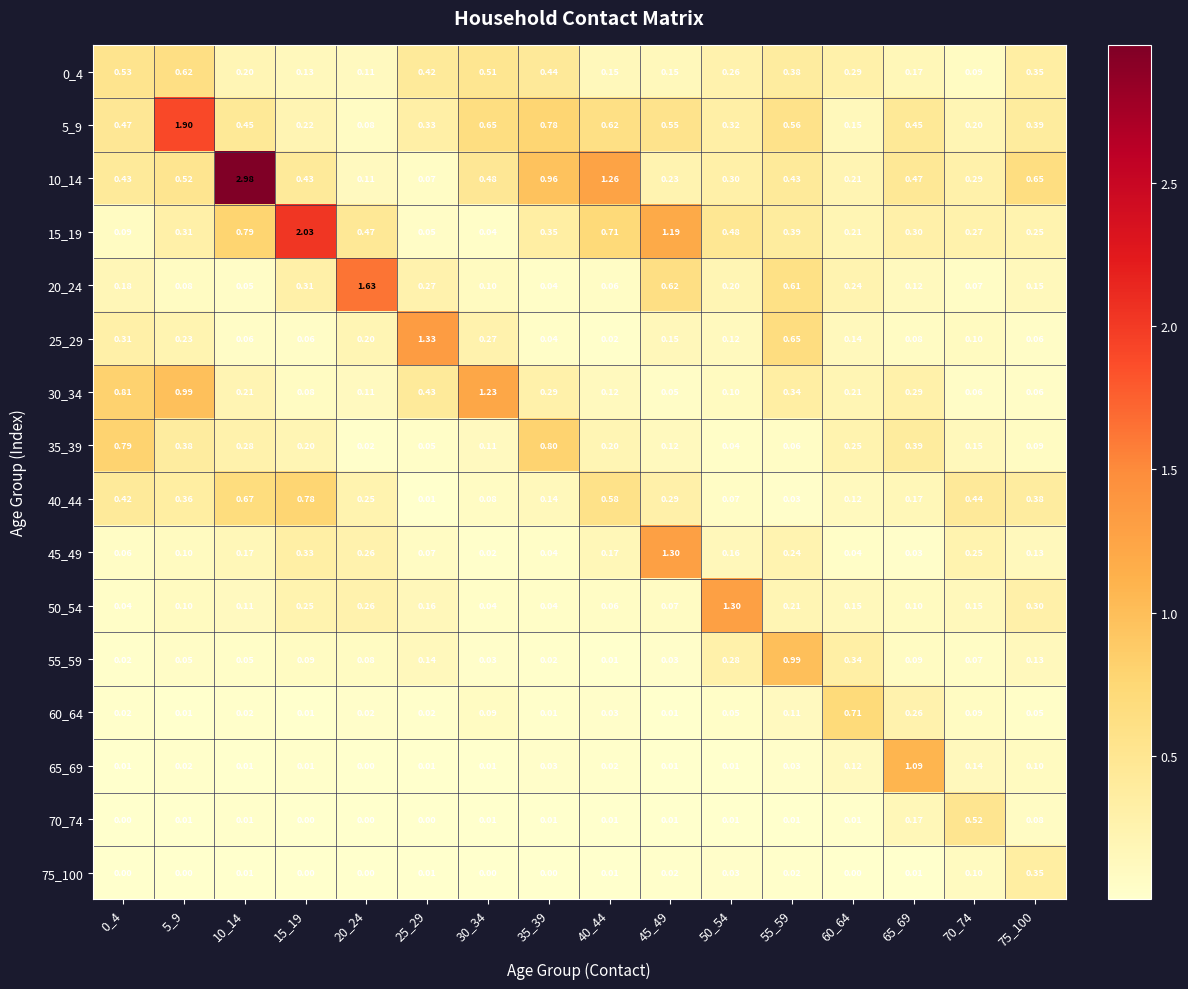

What is the total value across all series at 75_100?

3.5